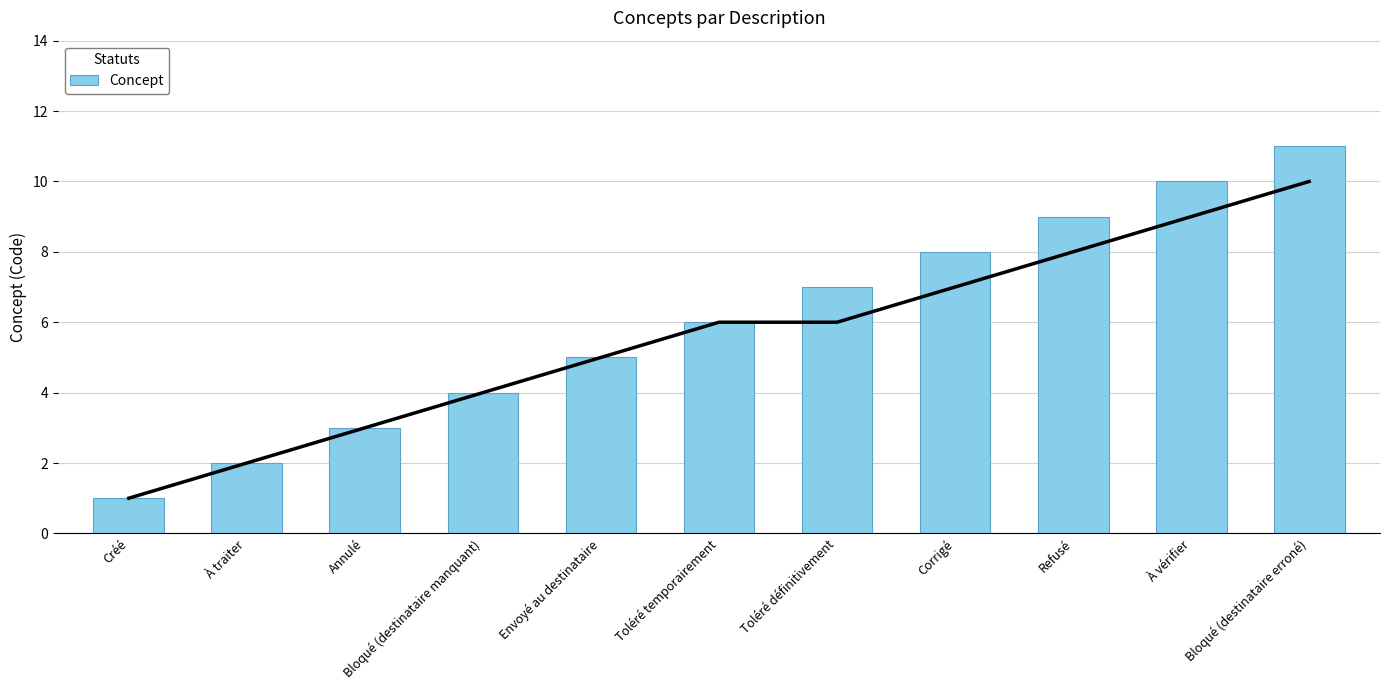

What is the change in value from Envoyé au destinataire to À vérifier?

+5